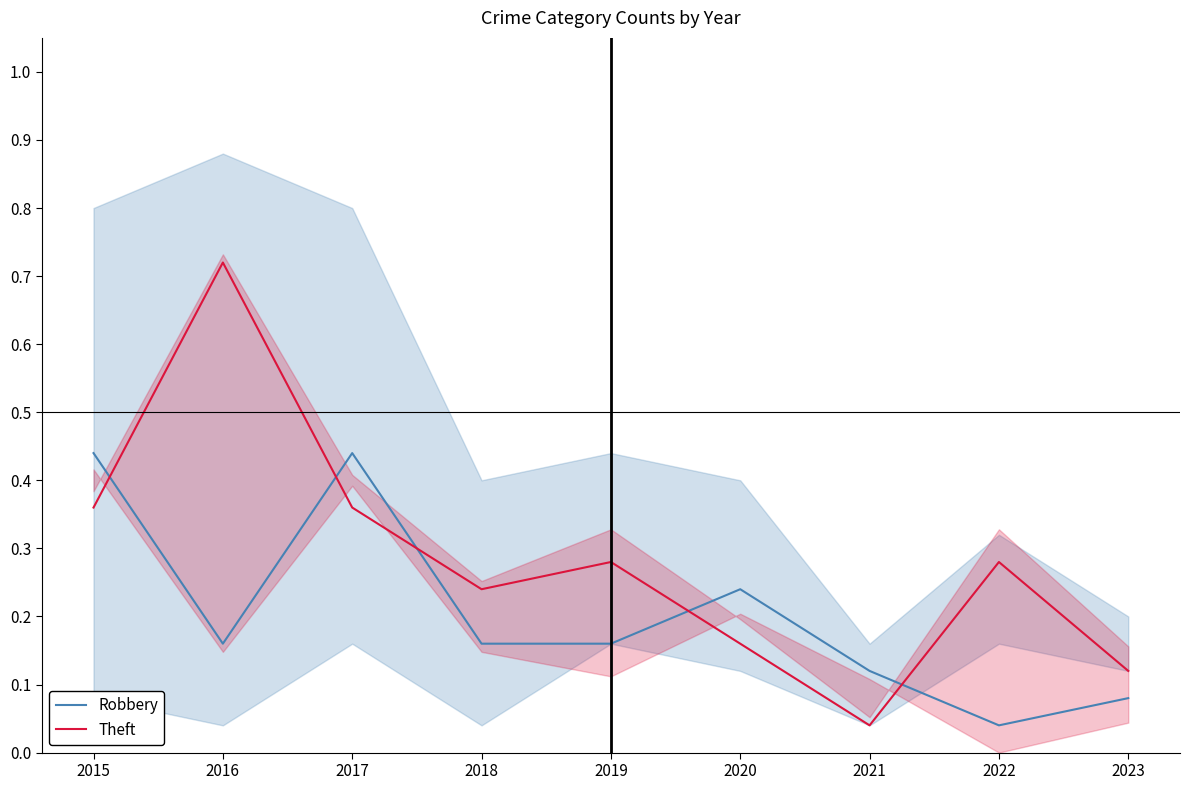

What is the value of the Robbery point at the 5th from the left?

0.2